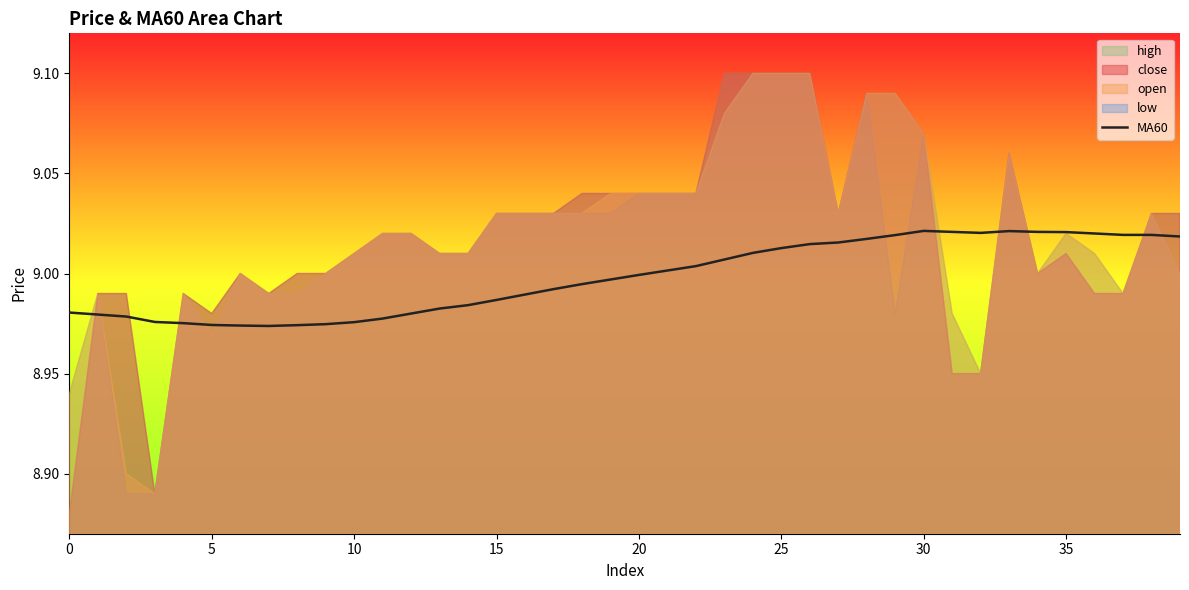

What is the average value?

9.0